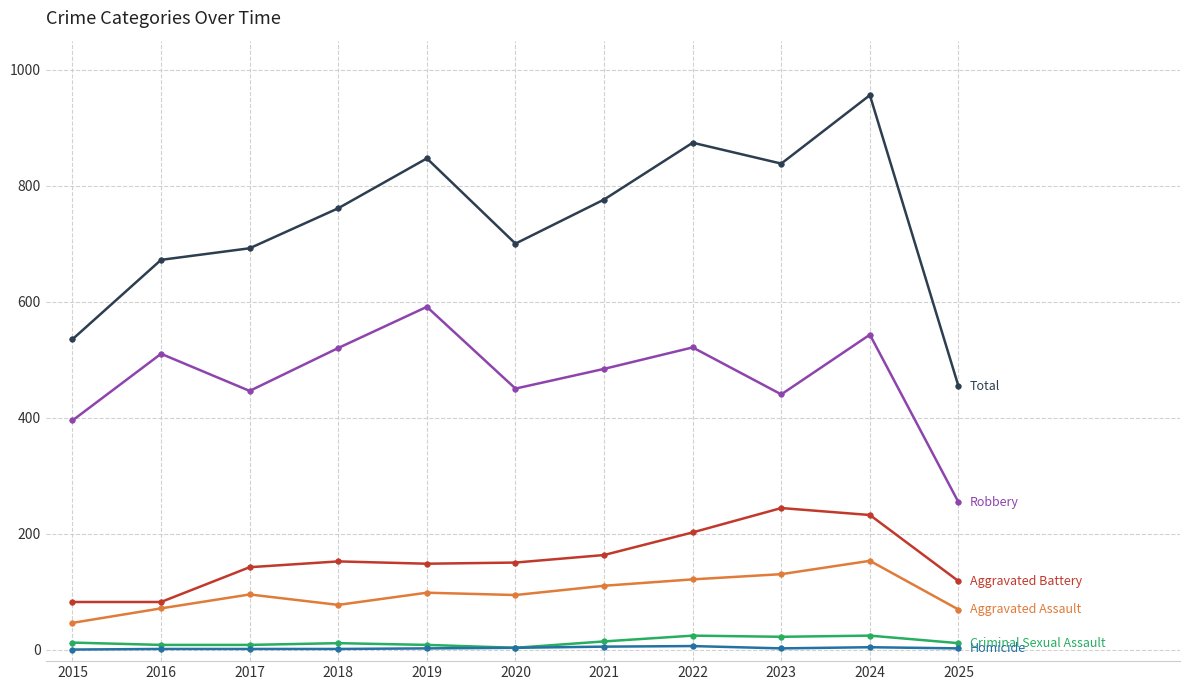

How many lines are shown in the chart?

6